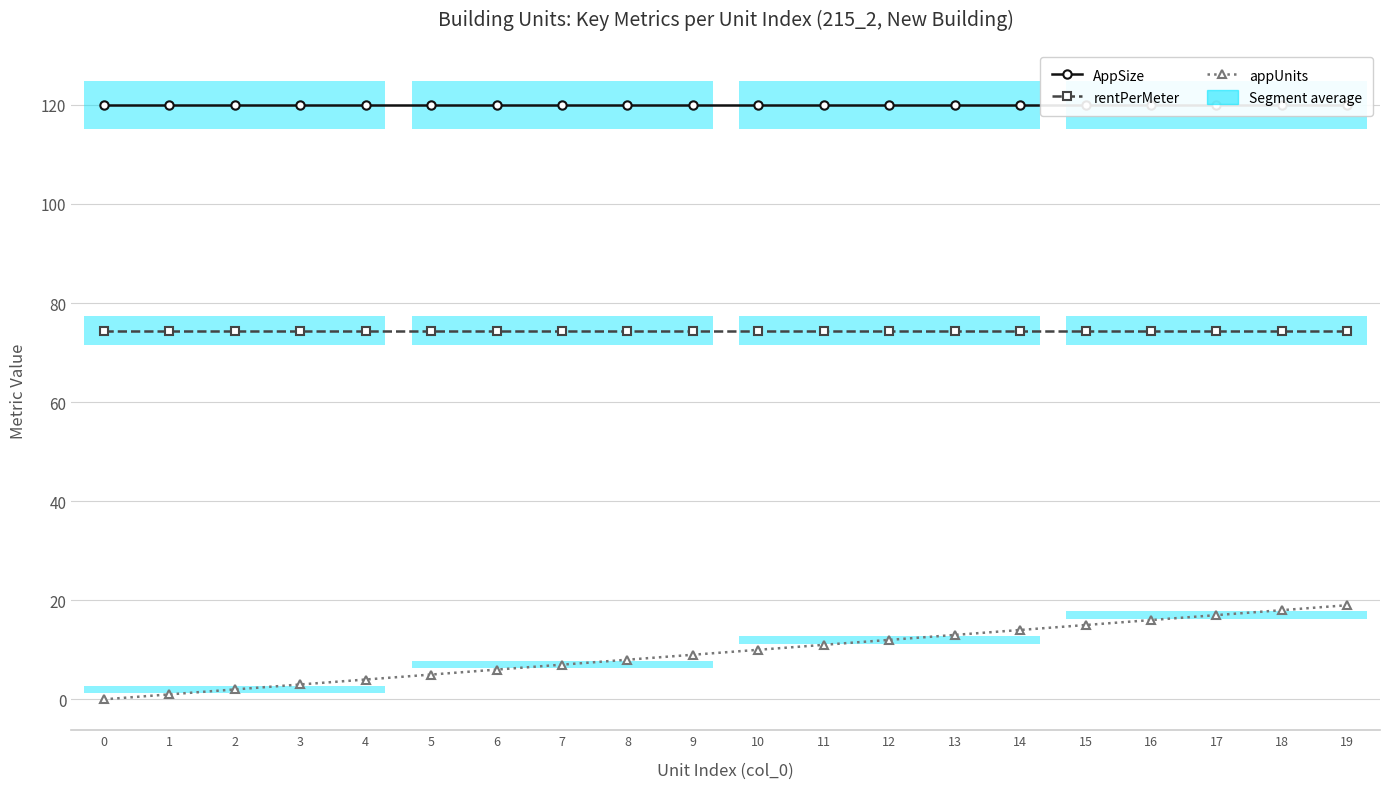

How many values in appUnits are above zero?

19